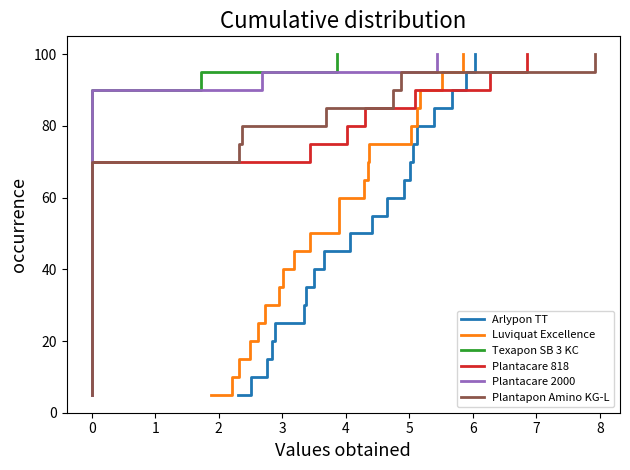

What is the lowest value of the Arlypon TT series?

5.0